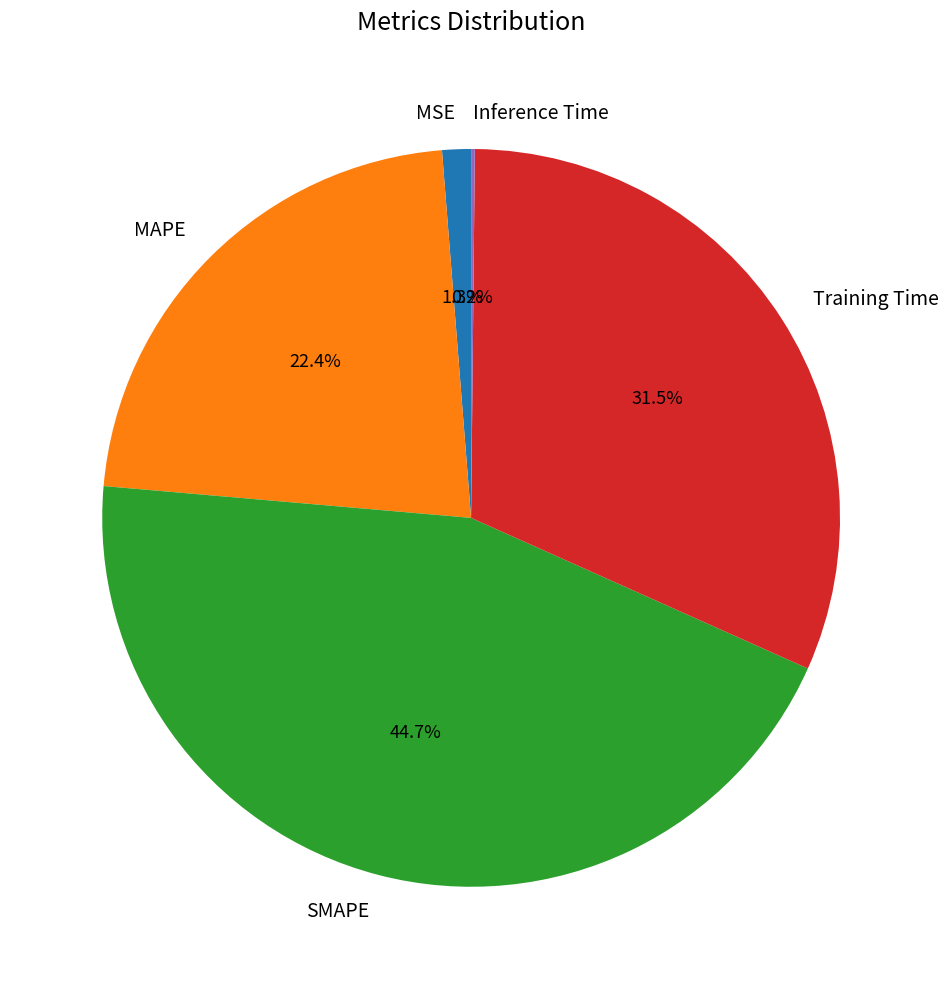

Is there any slice that represents more than half of the pie?

No